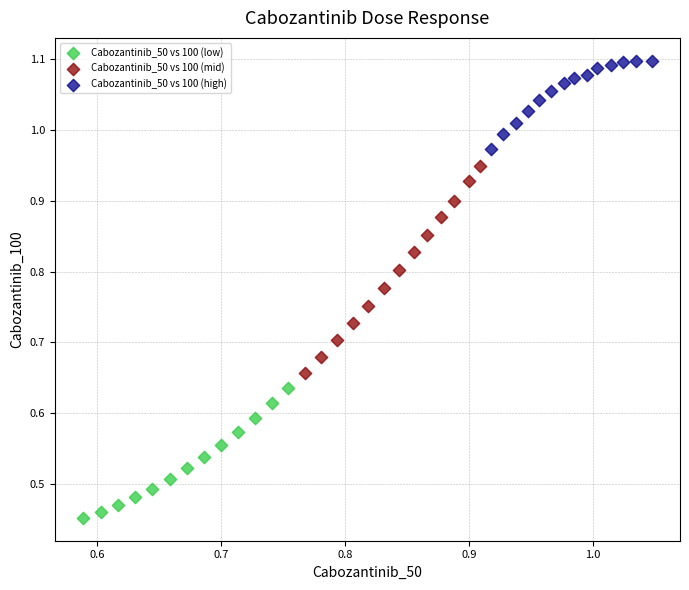

Which series reaches the minimum Y coordinate?

Cabozantinib_50 vs 100 (low)